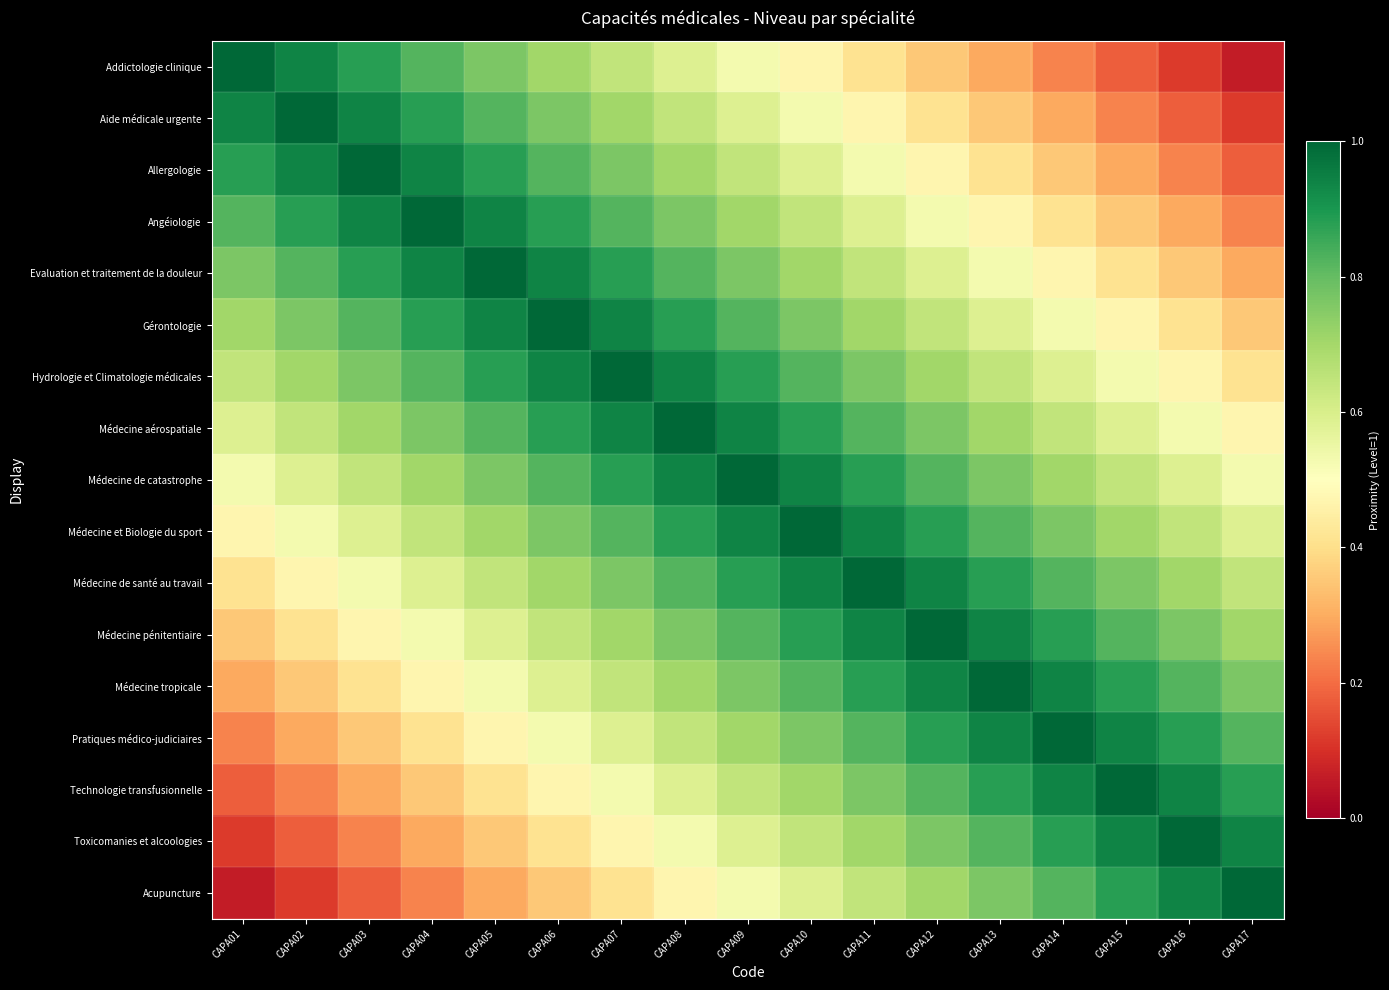

Which series has the widest spread of values?

Addictologie clinique